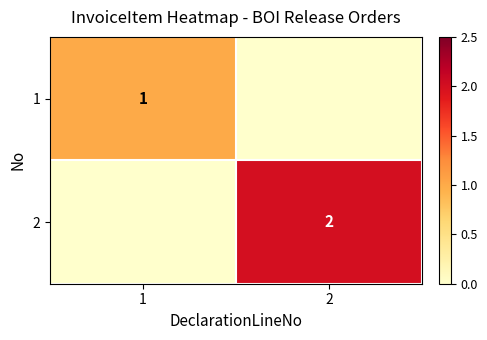

True or false: 2 has a value of 3 at 2.

False